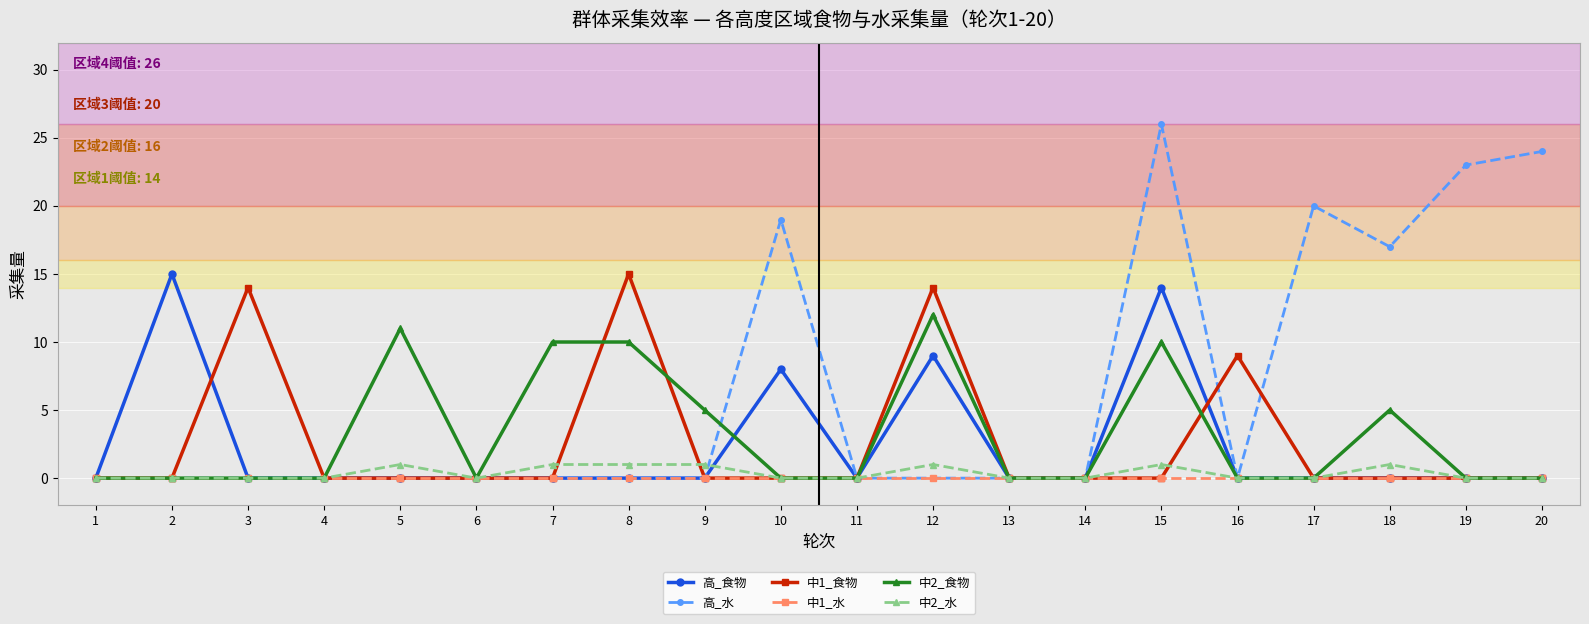

What are all the series names shown in the legend?

高_食物, 高_水, 中1_食物, 中1_水, 中2_食物, 中2_水